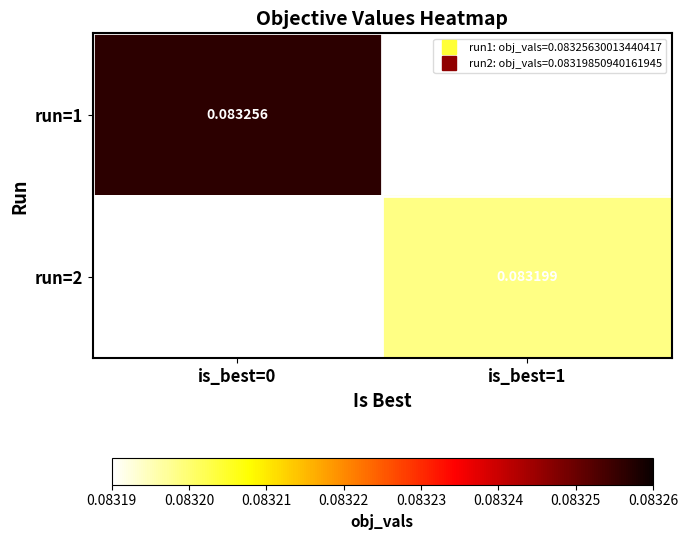

Which series has the largest range (max minus min)?

run=1